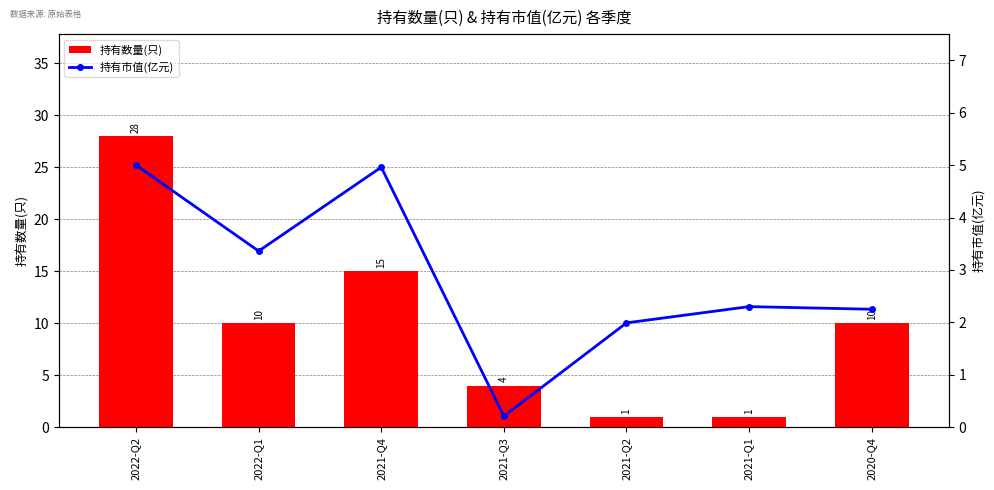

At which category is the sum across all series the highest?

2022-Q2